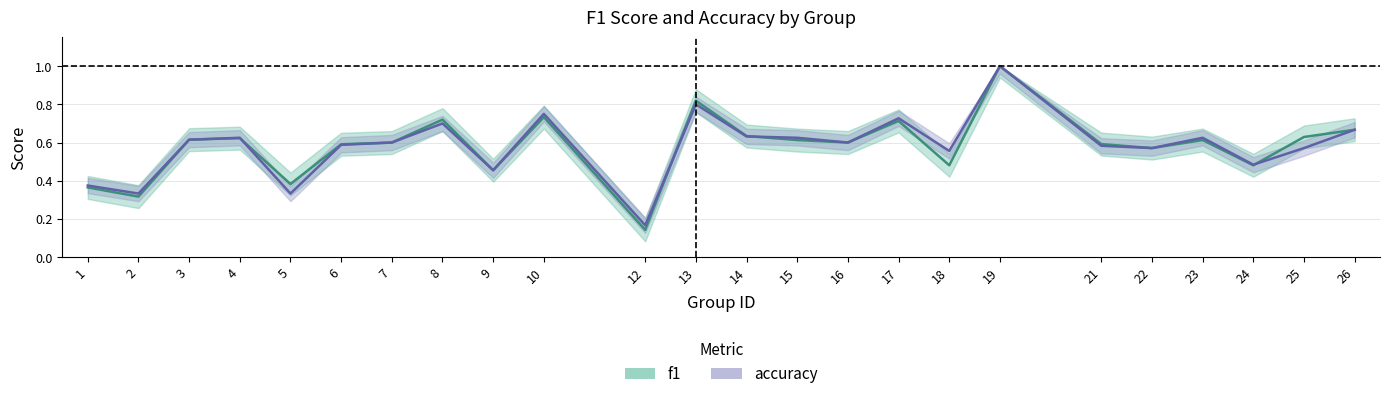

Which category has the highest value across all series?

19